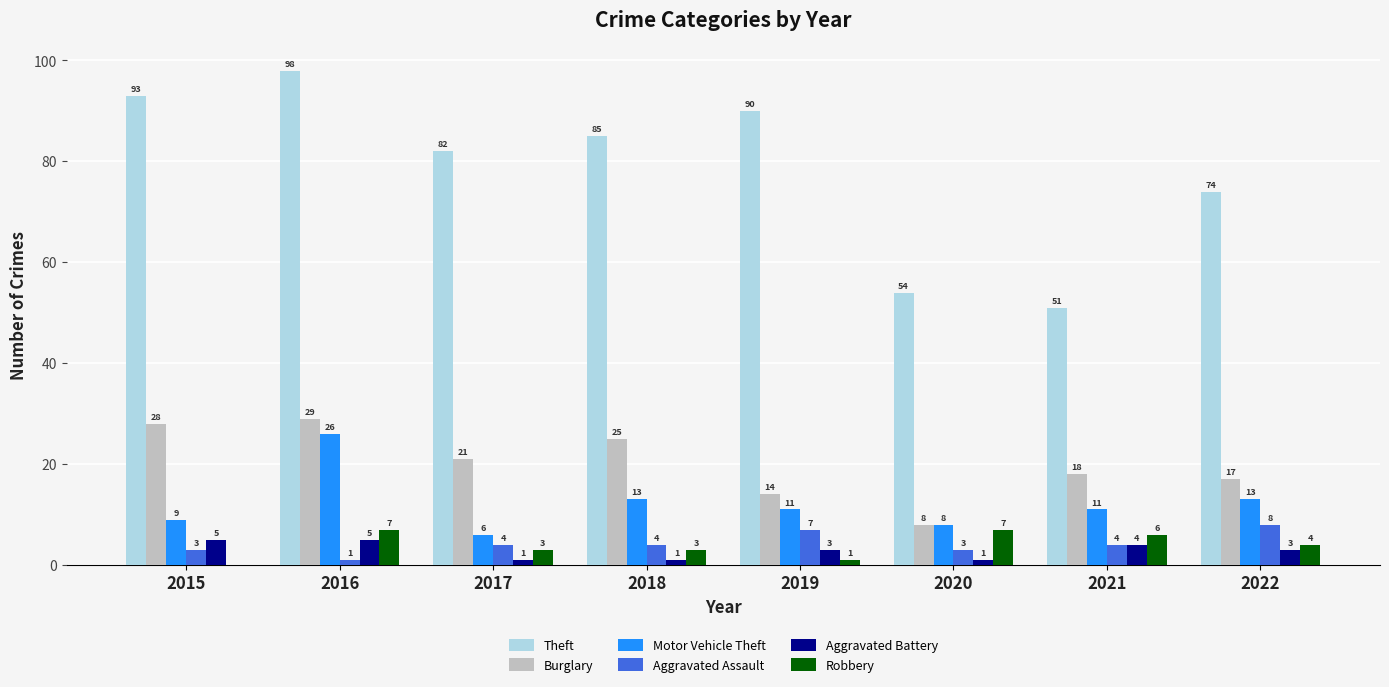

True or false: Robbery has a value of 4 at 2022.

True